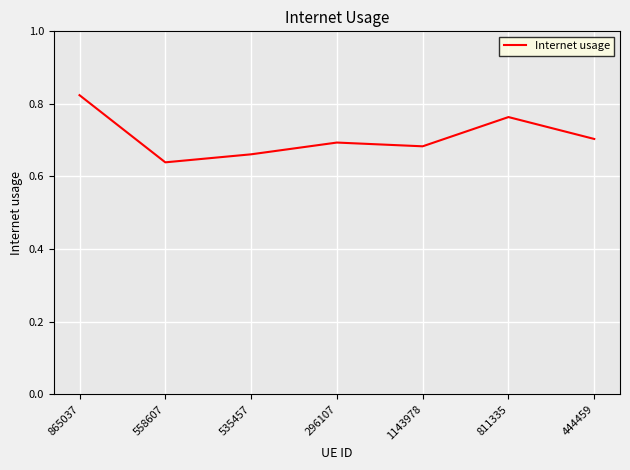

Which category has the highest value across all series?

865037